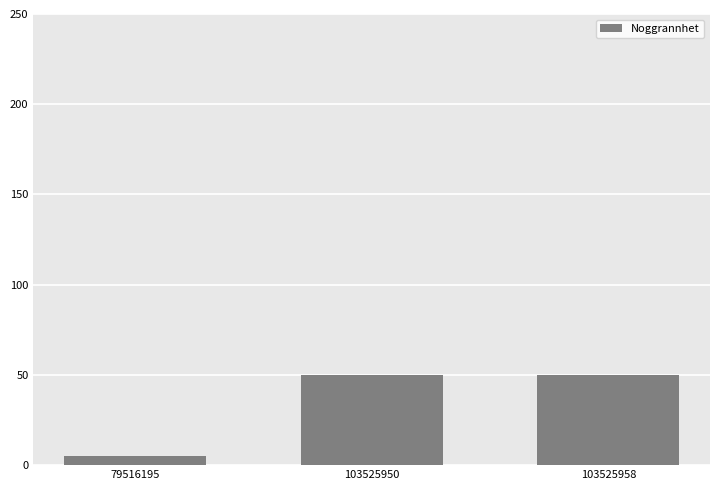

Is it true that the value at 103525958 is 22?

False